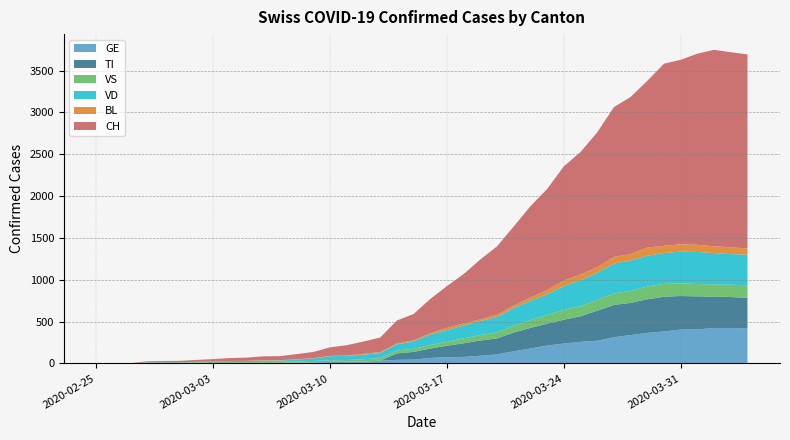

Reading left to right, extract all data points from this chart.

GE: 0=0	1=1	2=1	3=2	4=3	5=3	6=3	7=4	8=4	9=5	10=7	11=7	12=9	13=13	14=18	15=20	16=23	17=33	18=43	19=46	20=66	21=75	22=78	23=92	24=109	25=145	26=179	27=214	28=238	29=258	30=272	31=313	32=339	33=365	34=382	35=405	36=406	37=424	38=424	39=421
TI: 0=0	1=0	2=0	3=0	4=0	5=0	6=0	7=0	8=0	9=0	10=0	11=0	12=0	13=0	14=0	15=0	16=0	17=0	18=77	19=92	20=112	21=137	22=163	23=182	24=190	25=224	26=246	27=261	28=285	29=306	30=358	31=386	32=385	33=402	34=415	35=401	36=396	37=374	38=370	39=363
VS: 0=0	1=0	2=0	3=6	4=6	5=7	6=10	7=12	8=13	9=11	10=12	11=12	12=16	13=17	14=20	15=21	16=28	17=30	18=34	19=36	20=42	21=47	22=59	23=64	24=73	25=83	26=92	27=104	28=118	29=119	30=129	31=138	32=143	33=153	34=154	35=153	36=147	37=147	38=147	39=150
VD: 0=0	1=0	2=0	3=4	4=4	5=4	6=6	7=8	8=11	9=14	10=15	11=16	12=22	13=29	14=48	15=51	16=55	17=61	18=75	19=90	20=126	21=140	22=153	23=170	24=182	25=211	26=231	27=248	28=284	29=312	30=324	31=357	32=365	33=367	34=369	35=377	36=383	37=374	38=366	39=367
BL: 0=0	1=0	2=0	3=0	4=1	5=1	6=1	7=1	8=1	9=1	10=4	11=4	12=4	13=4	14=5	15=3	16=9	17=12	18=8	19=12	20=17	21=26	22=27	23=19	24=27	25=30	26=40	27=51	28=66	29=68	30=68	31=79	32=75	33=99	34=86	35=88	36=86	37=81	38=82	39=73
CH: 0=0	1=1	2=2	3=13	4=15	5=16	6=22	7=27	8=35	9=39	10=47	11=48	12=61	13=74	14=102	15=123	16=147	17=174	18=276	19=315	20=408	21=500	22=589	23=716	24=819	25=945	26=1091	27=1207	28=1365	29=1464	30=1611	31=1791	32=1878	33=1992	34=2177	35=2205	36=2285	37=2349	38=2331	39=2320